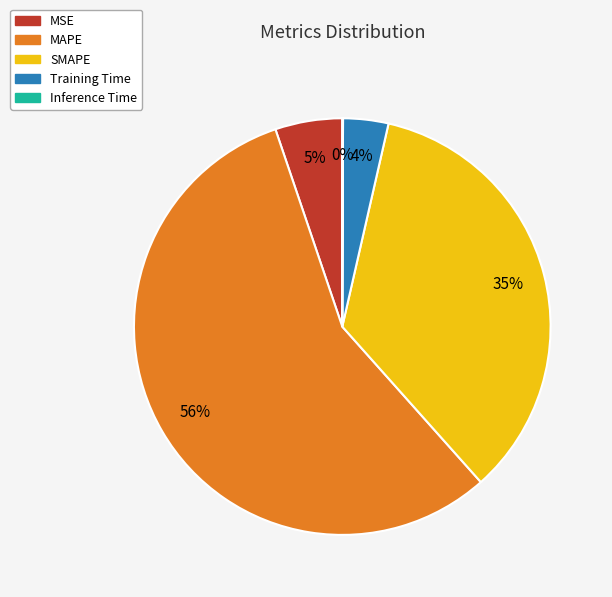

To the nearest percent, what is the average slice percentage?

20%